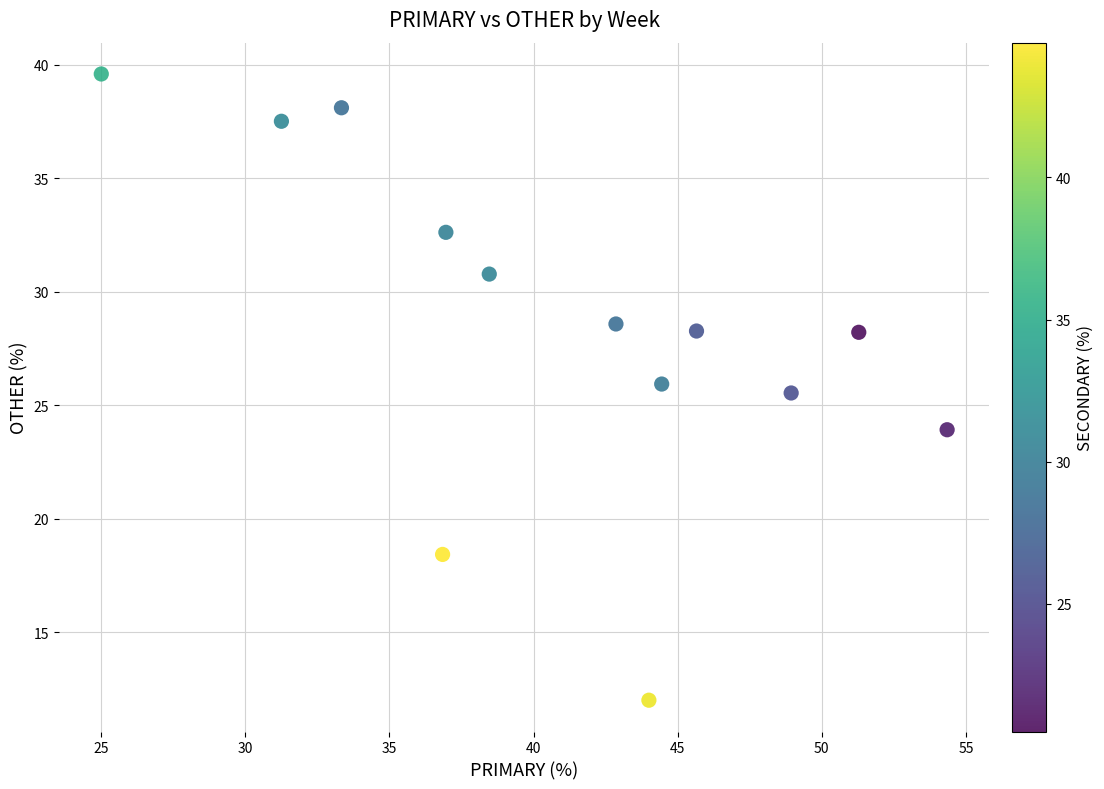

What Y value in the scatter plot is closest to 25?

25.5